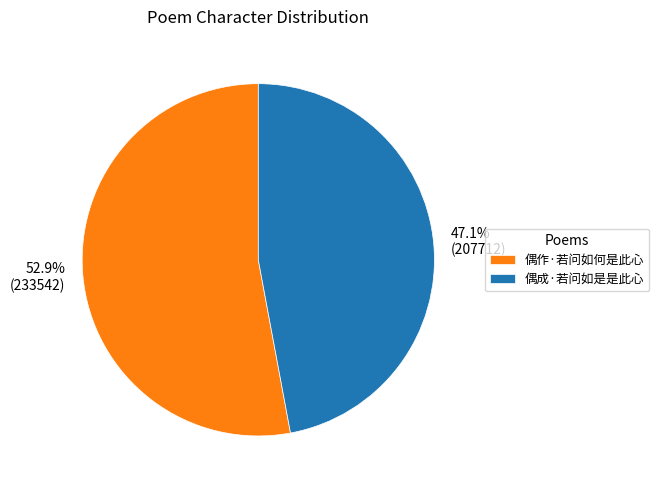

Count the number of slices in the pie.

2